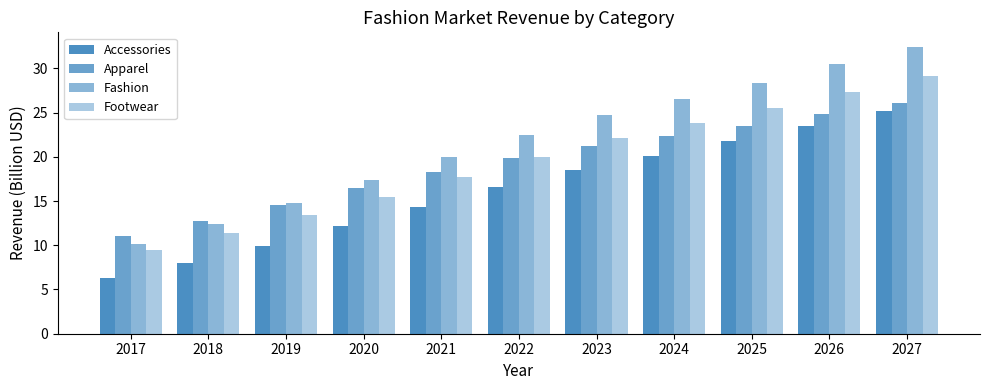

What is the maximum value for Accessories?

25.2